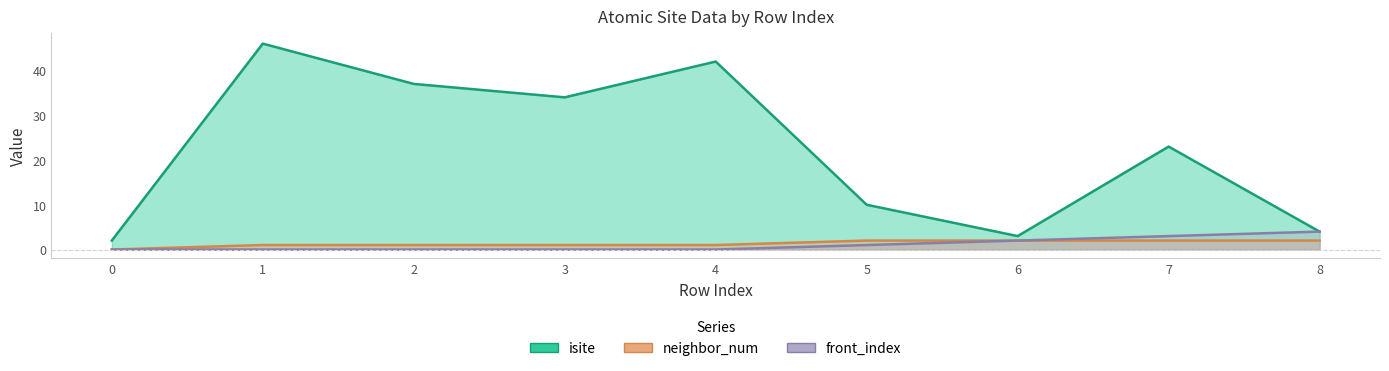

Which series has the largest range (max minus min)?

isite